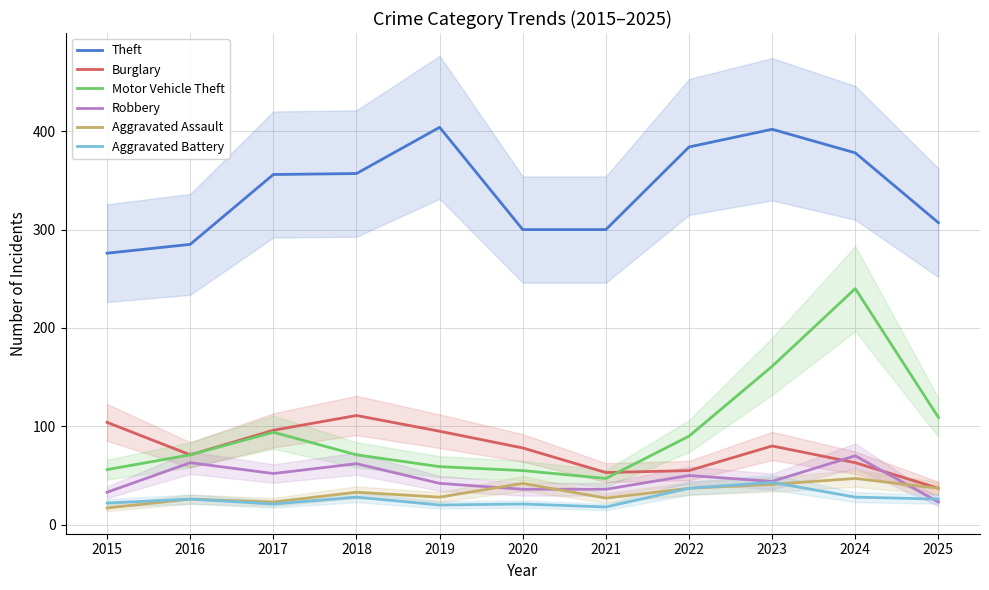

True or false: Theft and Aggravated Assault cross at least once.

False